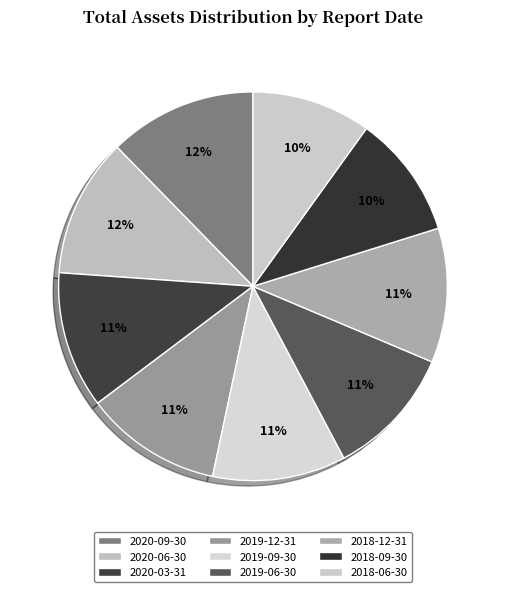

What percentage is NOT represented by 2019-06-30?

89.1%